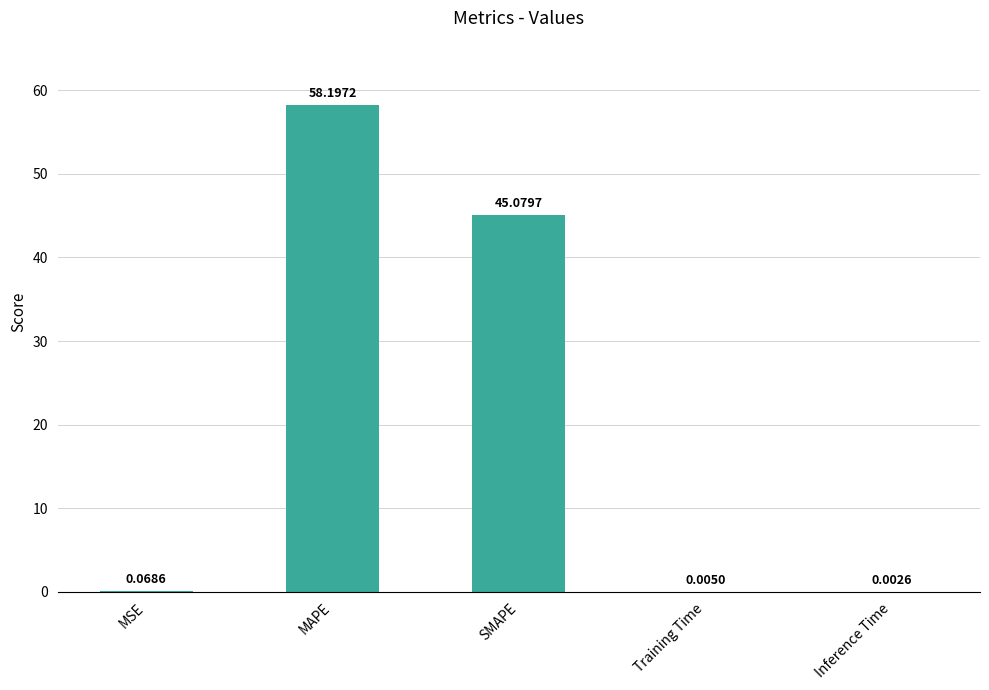

What is the maximum value shown in the chart?

58.2